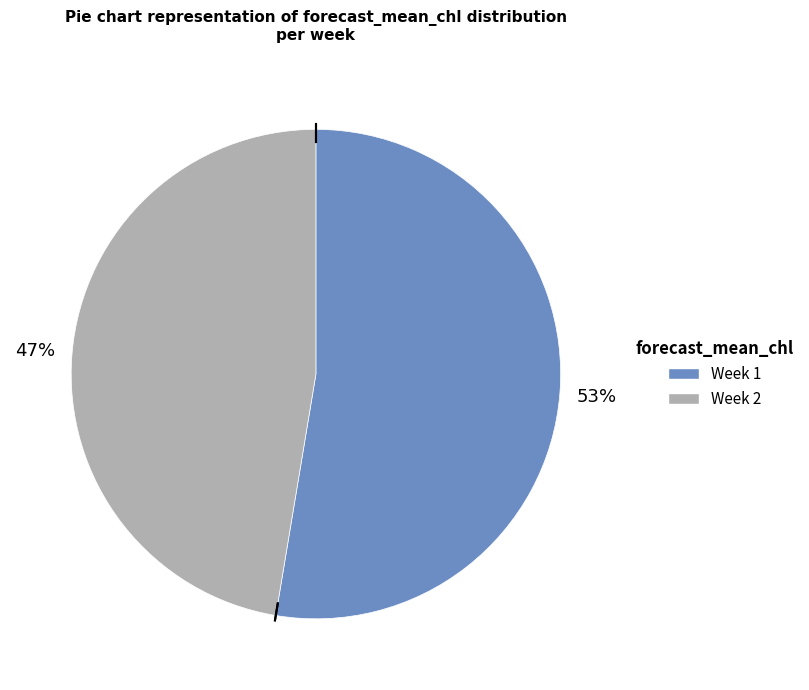

Is there a majority slice in this chart?

Yes